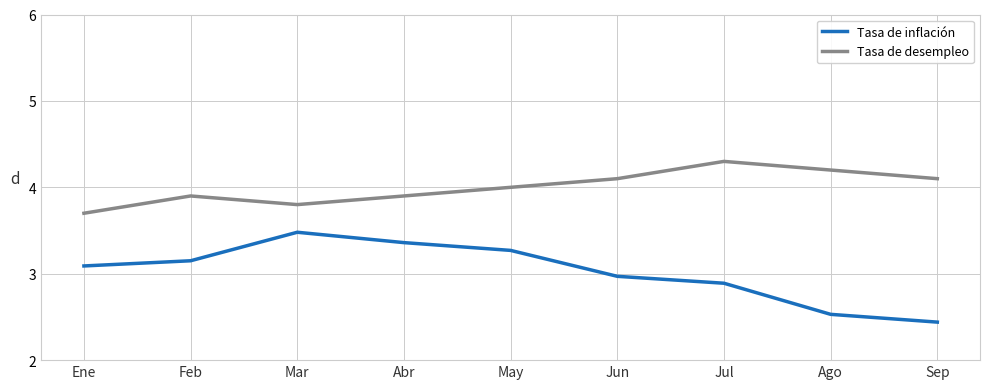

What is the difference between the maximum and minimum values in the Tasa de desempleo series?

0.6